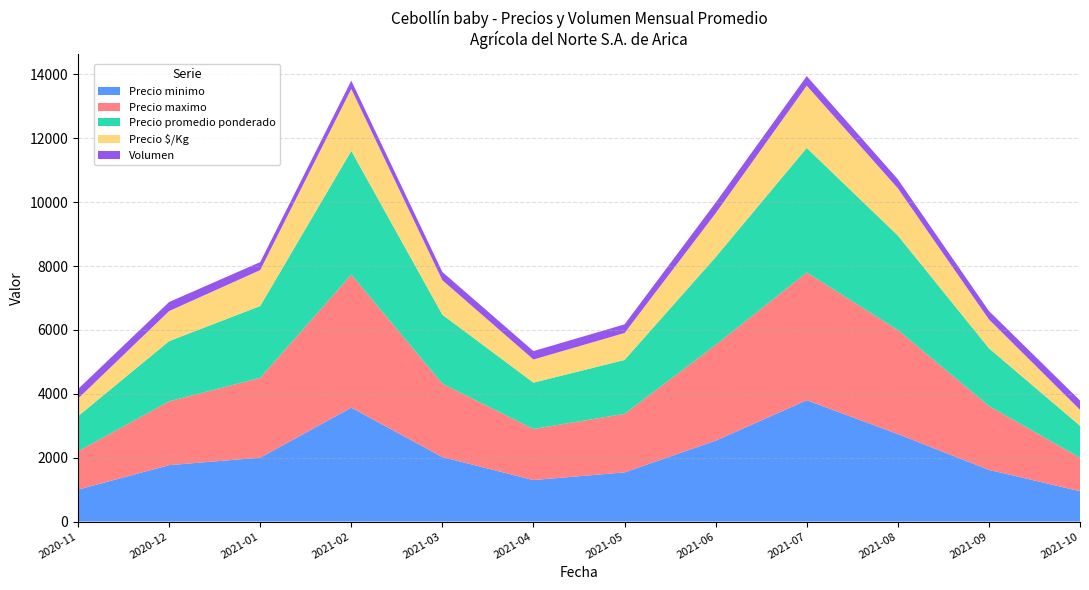

Reading left to right, transcribe all the data shown in this chart.

Precio minimo: 2020-11=1000	2020-12=1767	2021-01=2000	2021-02=3567	2021-03=2020	2021-04=1300	2021-05=1540	2021-06=2533	2021-07=3800	2021-08=2740	2021-09=1620	2021-10=950
Precio maximo: 2020-11=1200	2020-12=2000	2021-01=2500	2021-02=4167	2021-03=2300	2021-04=1600	2021-05=1833	2021-06=3000	2021-07=4000	2021-08=3260	2021-09=2000	2021-10=1050
Precio promedio ponderado: 2020-11=1100	2020-12=1883	2021-01=2250	2021-02=3875	2021-03=2158	2021-04=1450	2021-05=1688	2021-06=2748	2021-07=3900	2021-08=2958	2021-09=1808	2021-10=1000
Precio $/Kg: 2020-11=550	2020-12=942	2021-01=1125	2021-02=1938	2021-03=1079	2021-04=725	2021-05=844	2021-06=1374	2021-07=1950	2021-08=1479	2021-09=904	2021-10=500
Volumen: 2020-11=300	2020-12=283	2021-01=250	2021-02=260	2021-03=258	2021-04=263	2021-05=270	2021-06=333	2021-07=300	2021-08=284	2021-09=263	2021-10=292